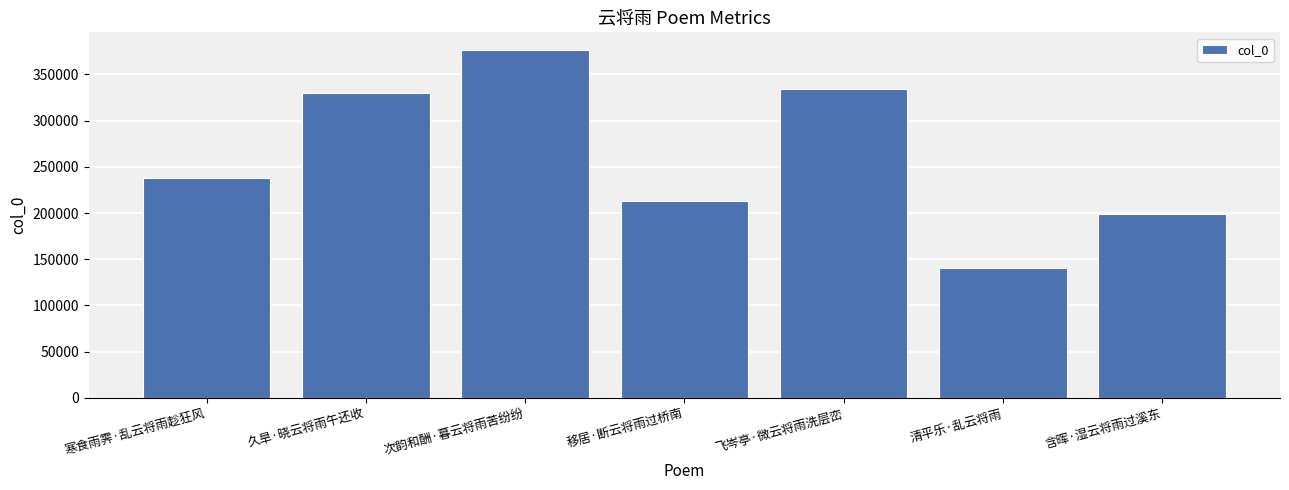

True or false: the data shows 199323 at 含晖·湿云将雨过溪东.

True